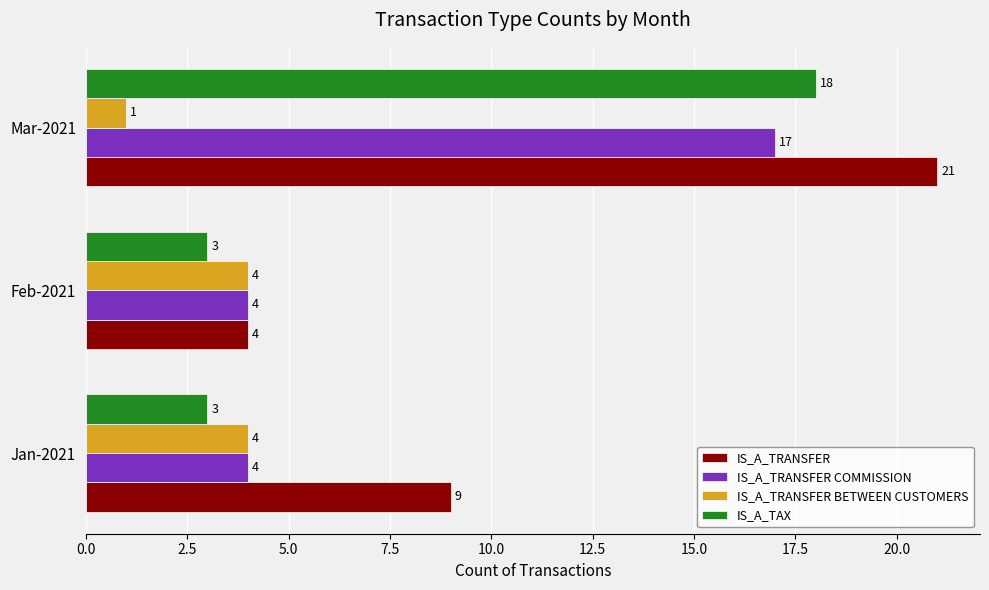

Count the IS_A_TAX values in the range 3 to 18.

3